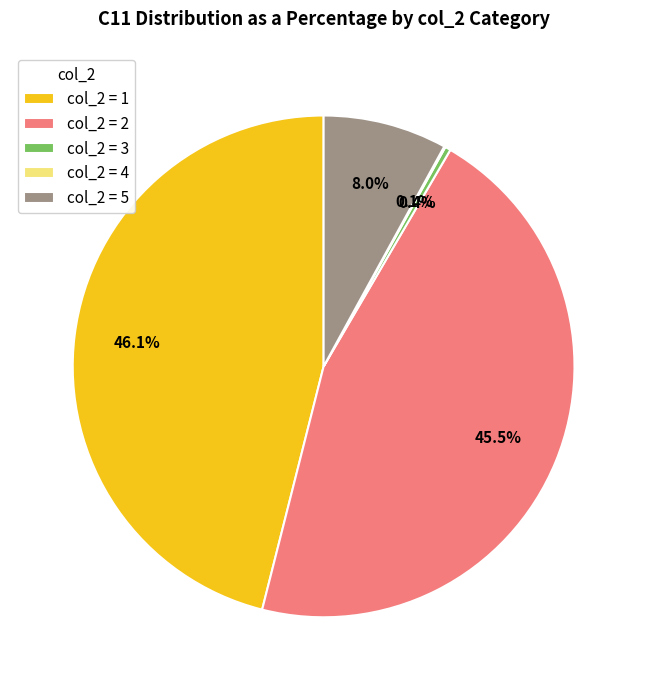

Between col_2 = 3 and col_2 = 2, which is larger?

col_2 = 2